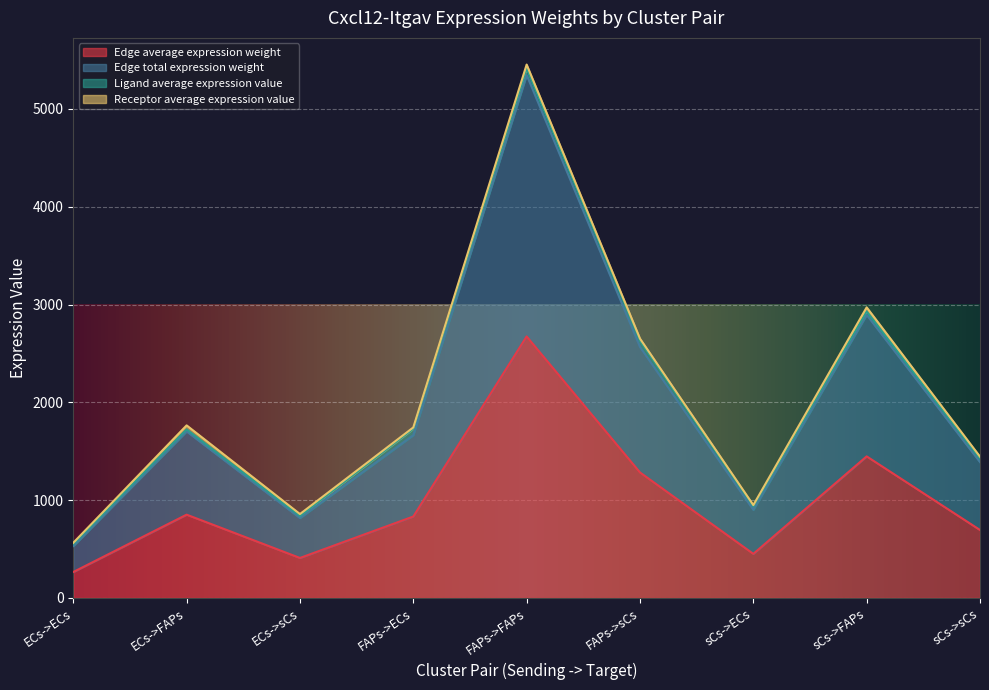

True or false: Edge average expression weight and Edge total expression weight cross at least once.

False